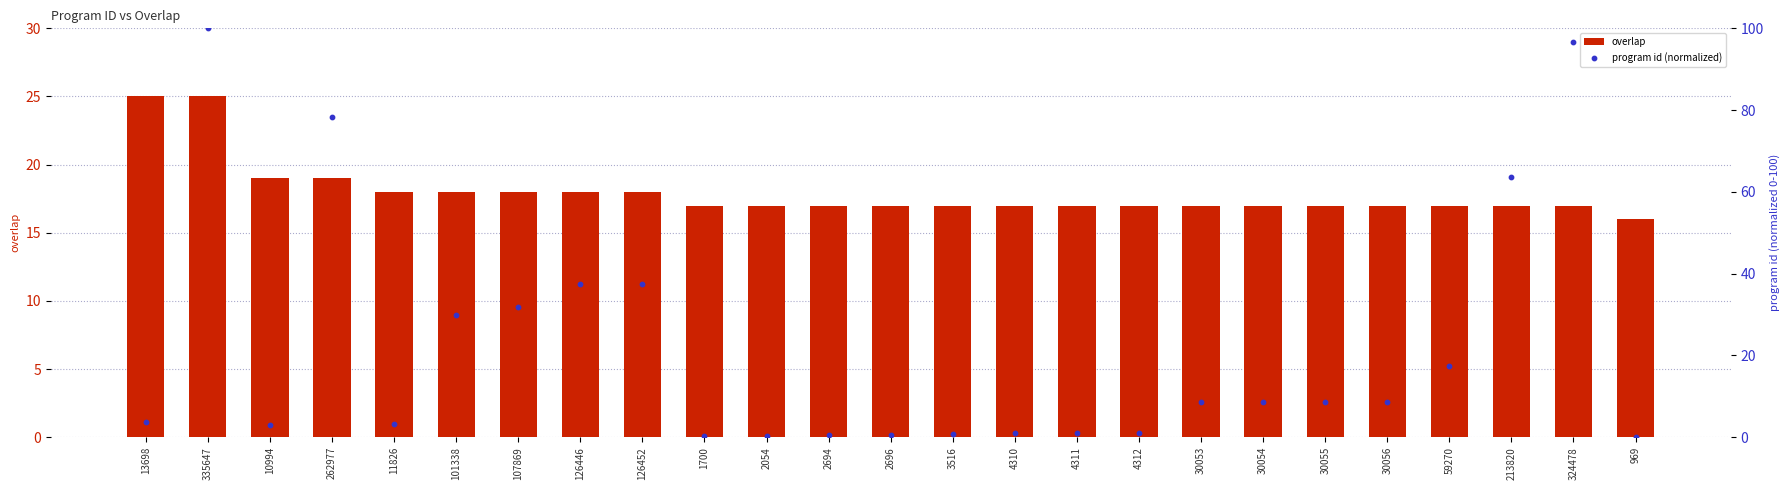

What are all the series names shown in the legend?

overlap, program id (normalized)